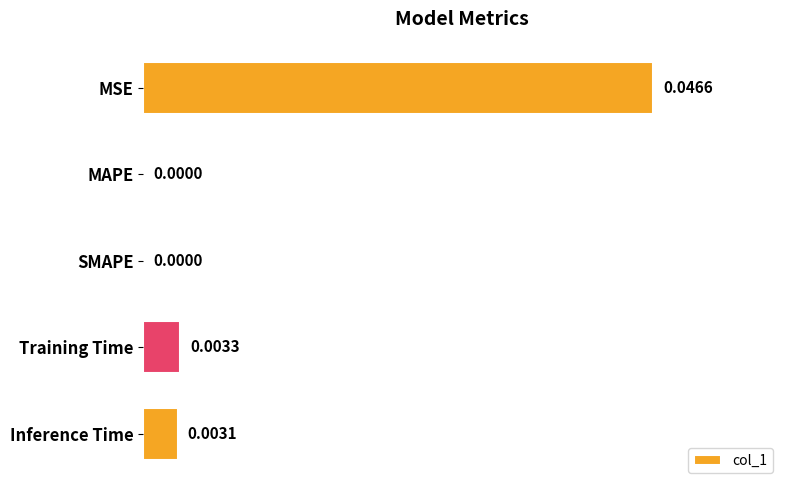

At which category does the chart reach its peak across all series?

MSE